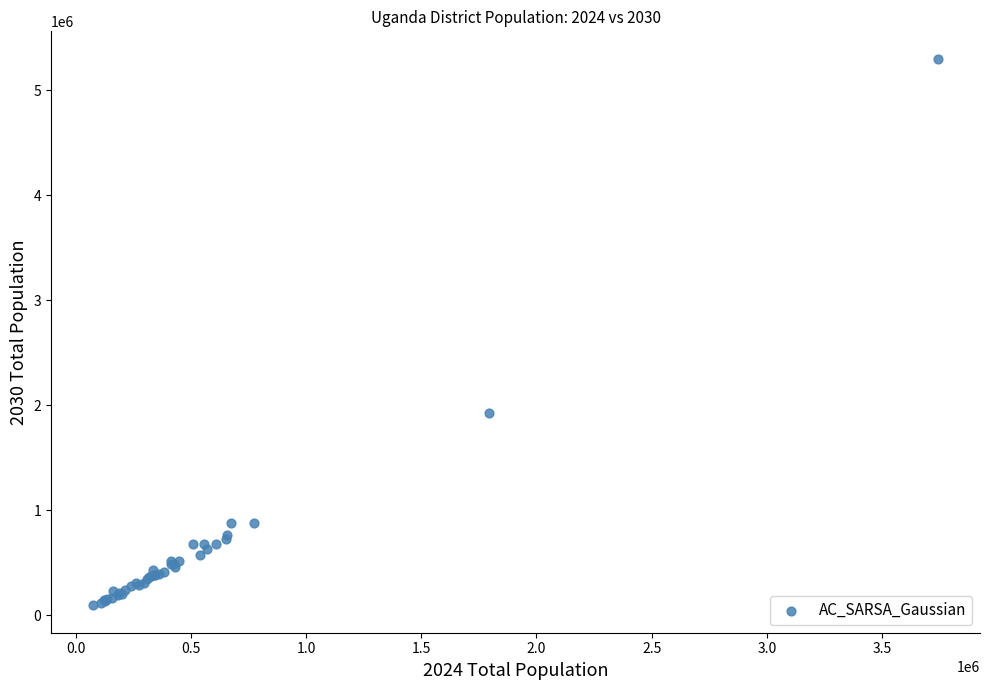

What Y value in the scatter plot is closest to 2697300?

1927400